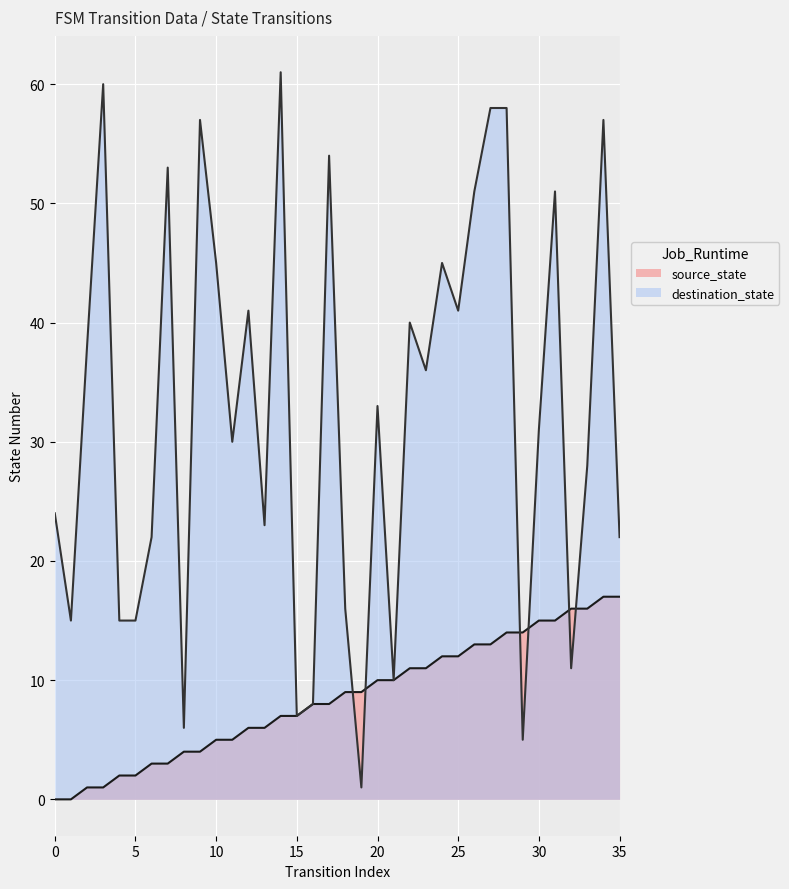

Which category has the lowest value in the destination_state series?

19